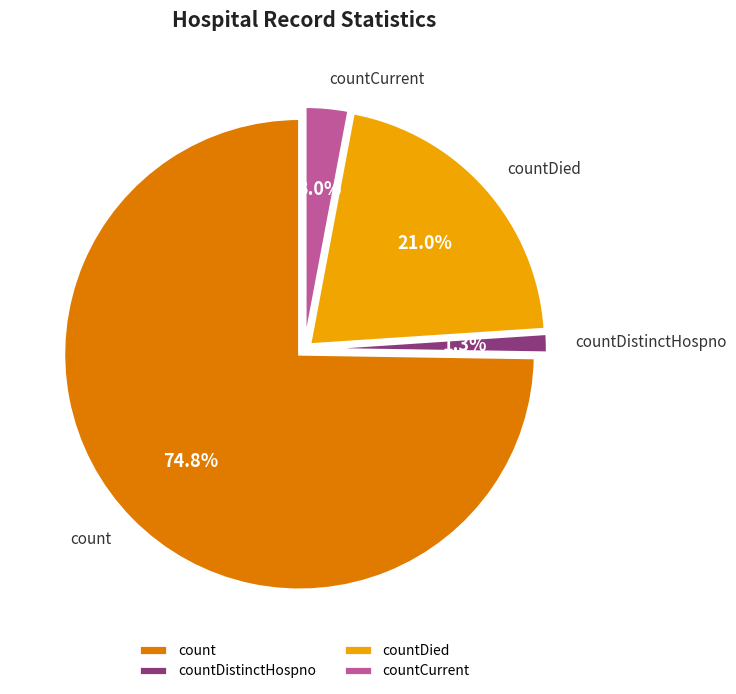

Does countDistinctHospno account for over 50% of the chart?

No